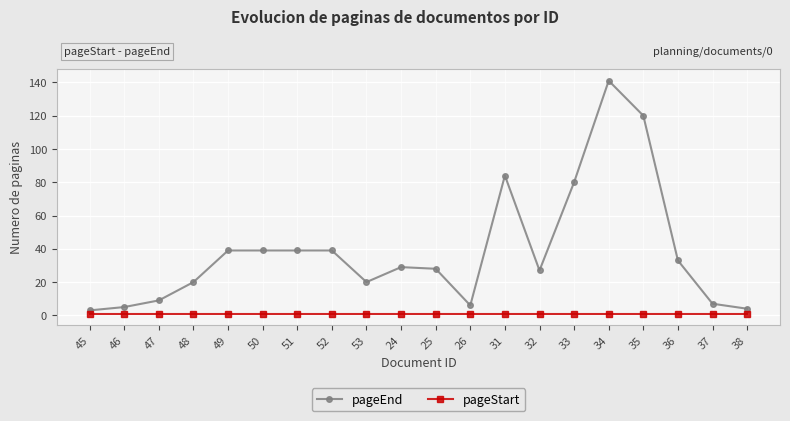

Which label corresponds to the largest value in the chart?

34